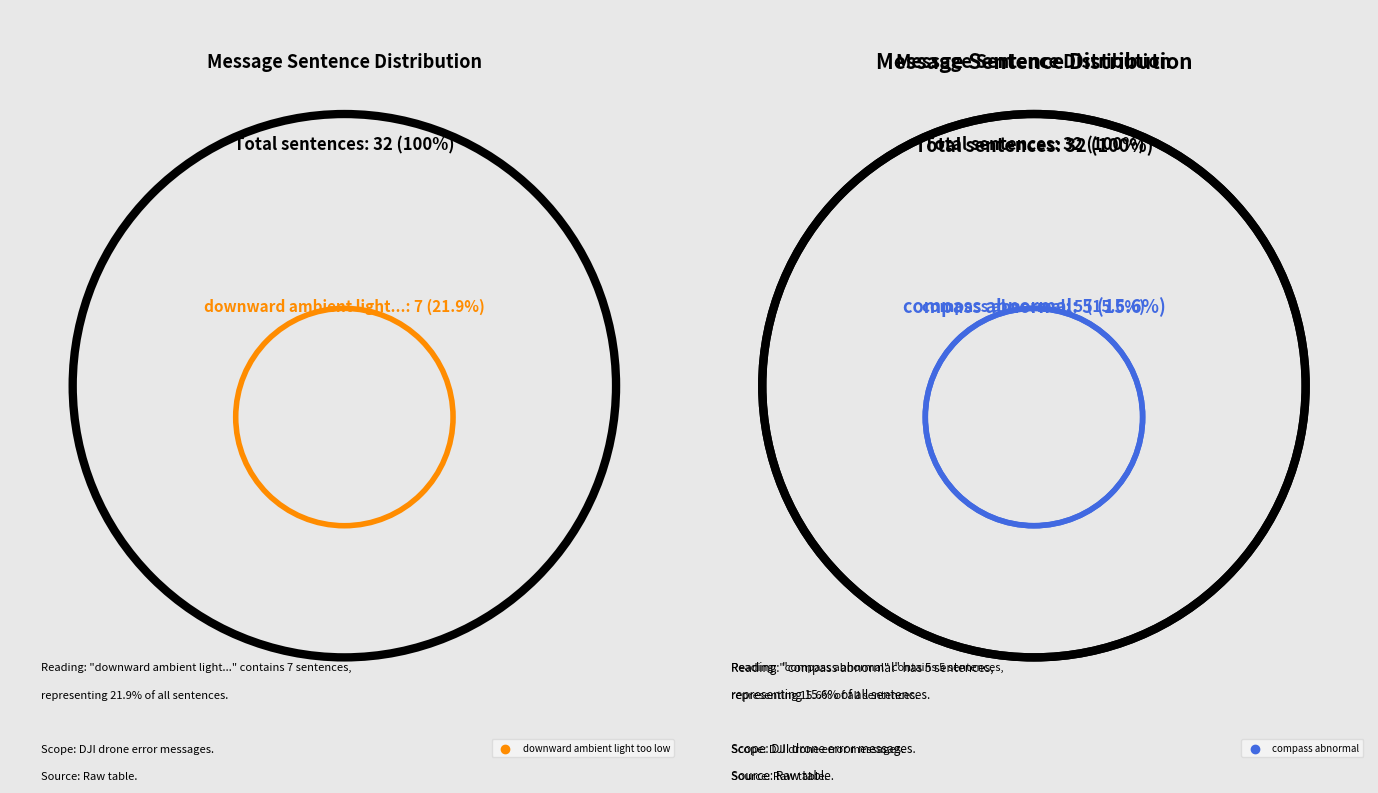

What is the total percentage of downward ambient light too low and motor speed error?

34.4%